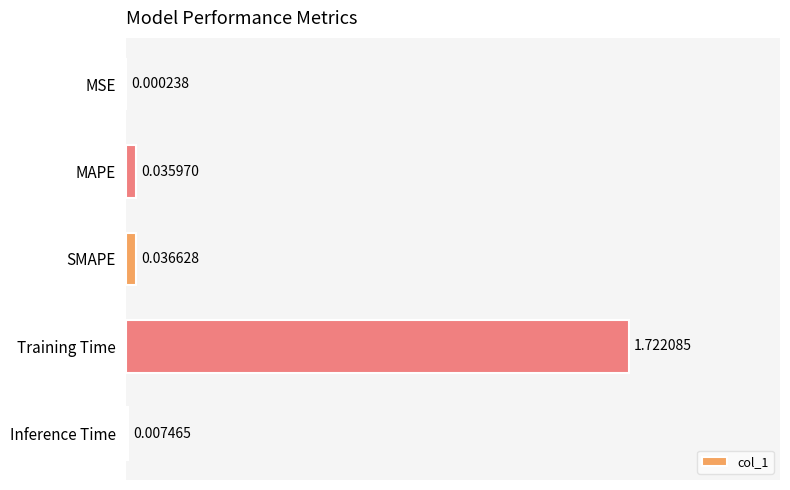

At which label is the value closest to 0?

MSE